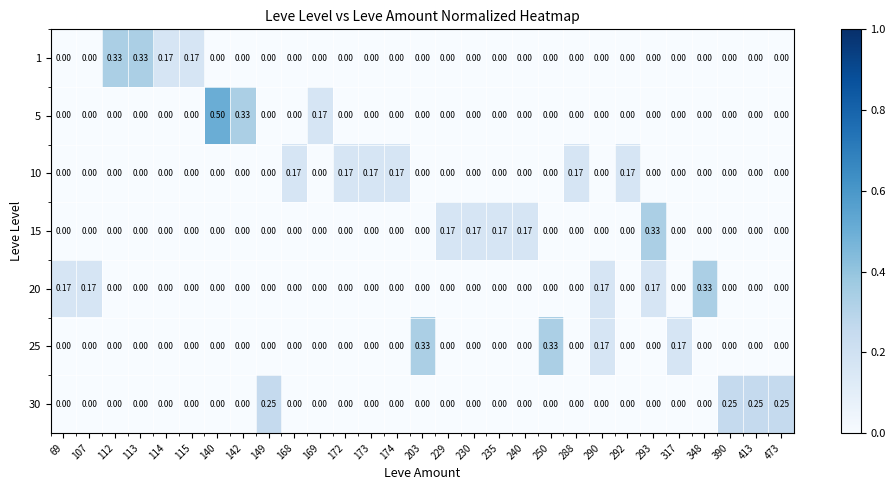

How many positive values does the 30 series have?

4